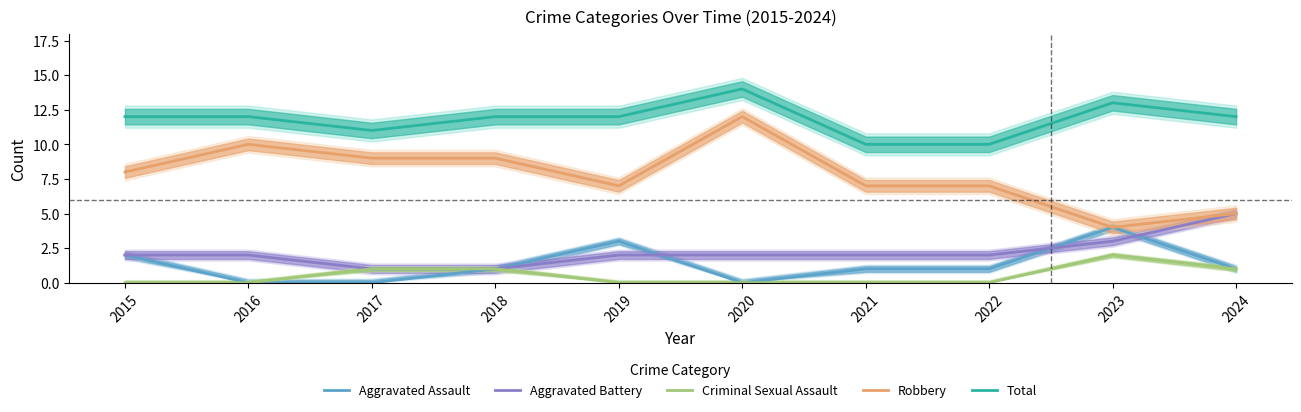

How many lines are shown in the chart?

5